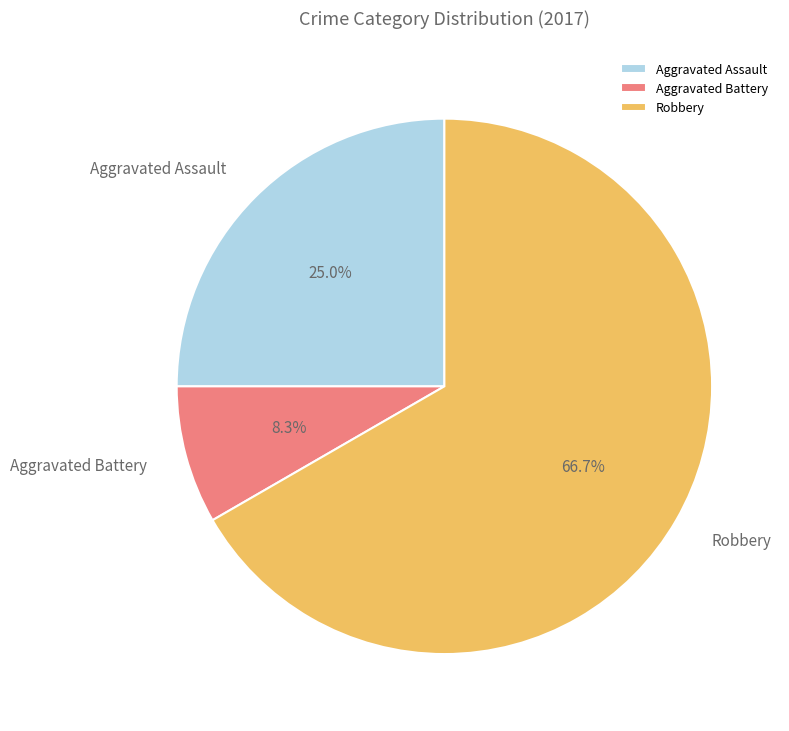

To the nearest percent, what percentage of the pie is Aggravated Assault?

25%